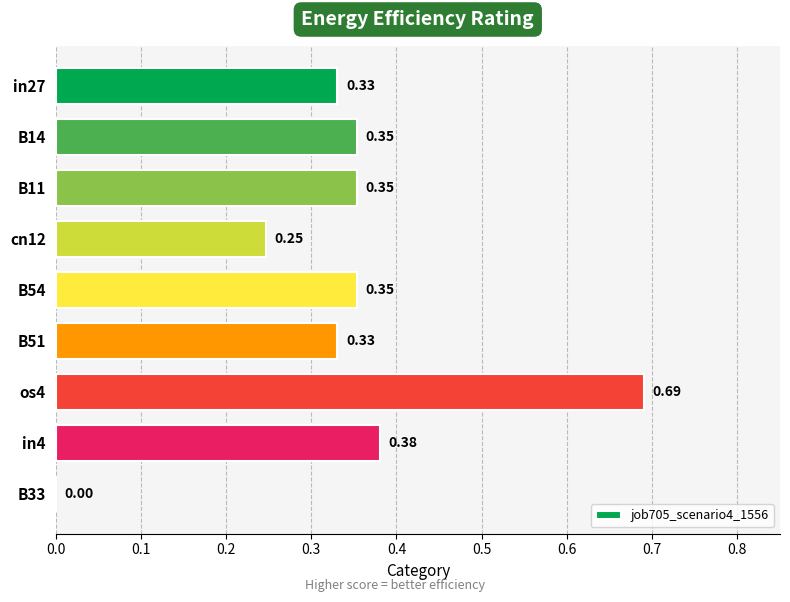

Where is the data nearest to the value 0?

B33